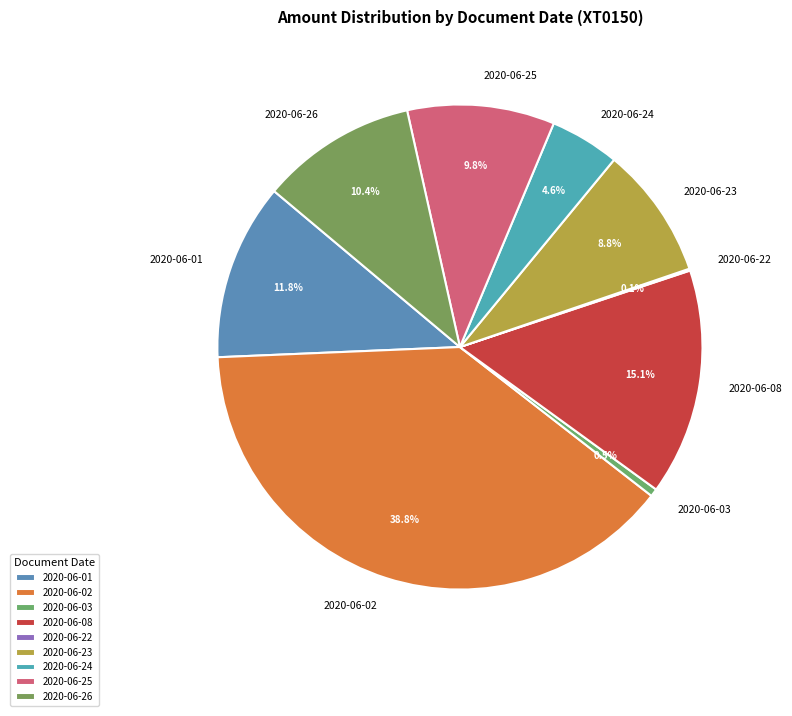

Does any single category account for the majority?

No